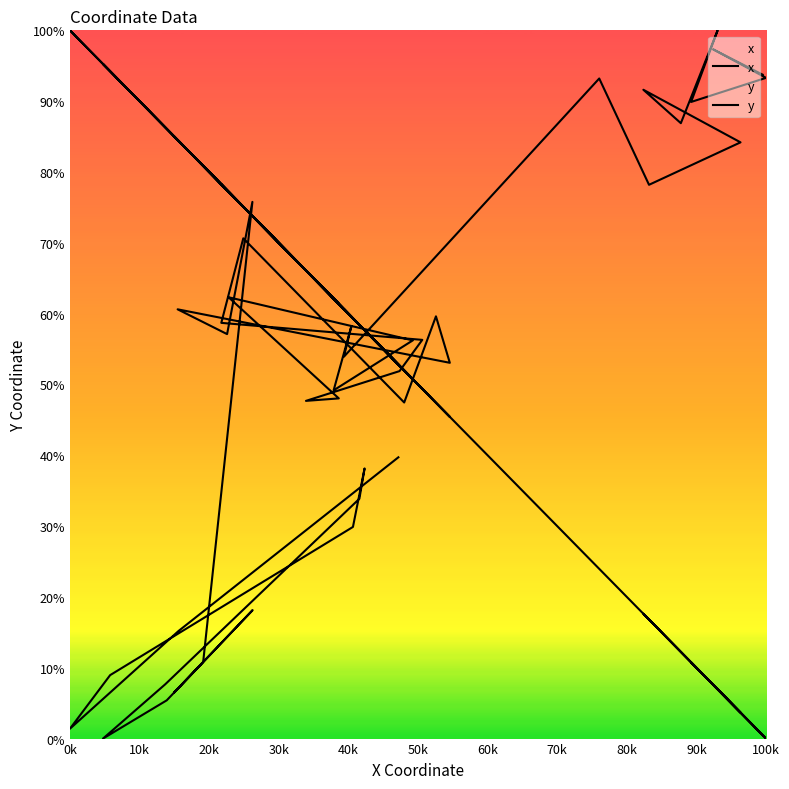

Rank the series by their average value, from lowest to highest.

x, y